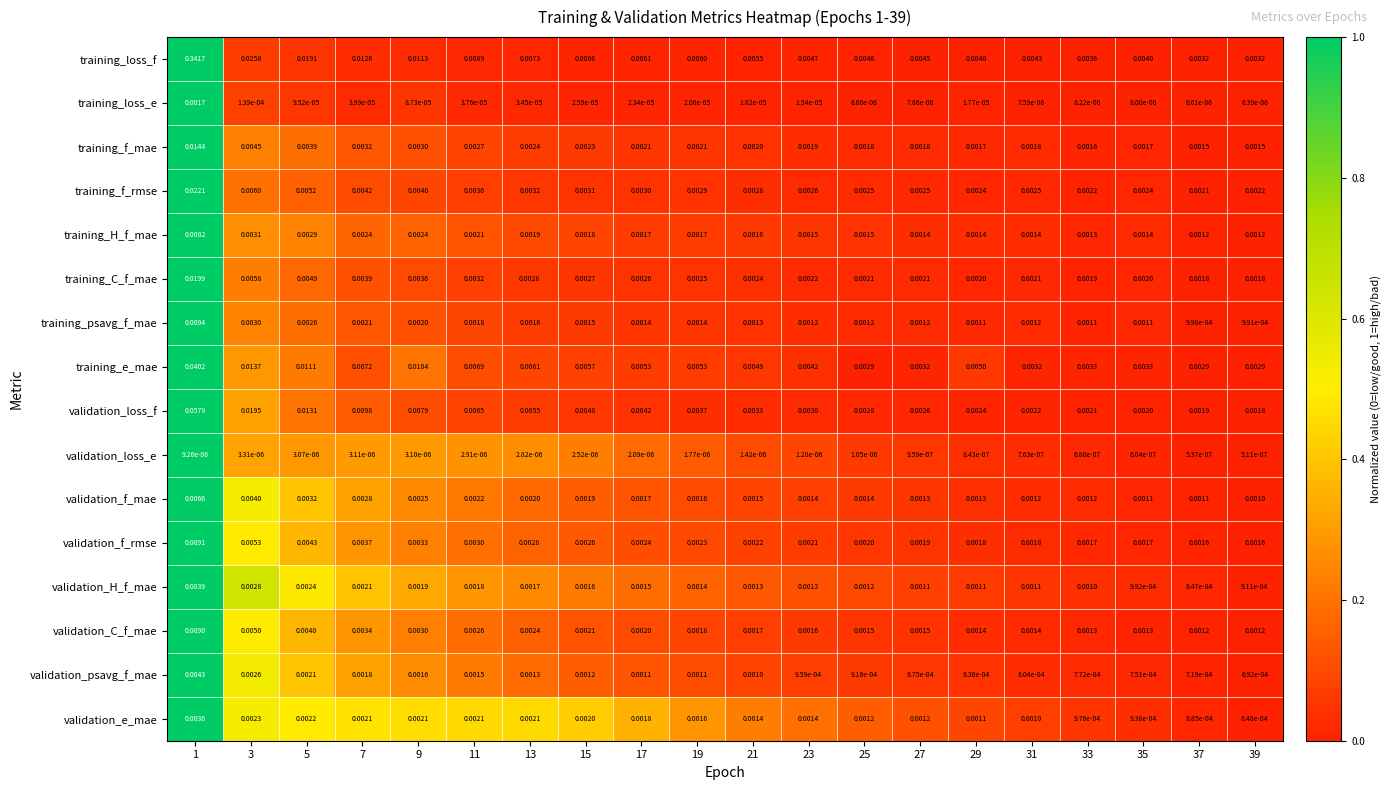

Which series has the largest range (max minus min)?

training_loss_f